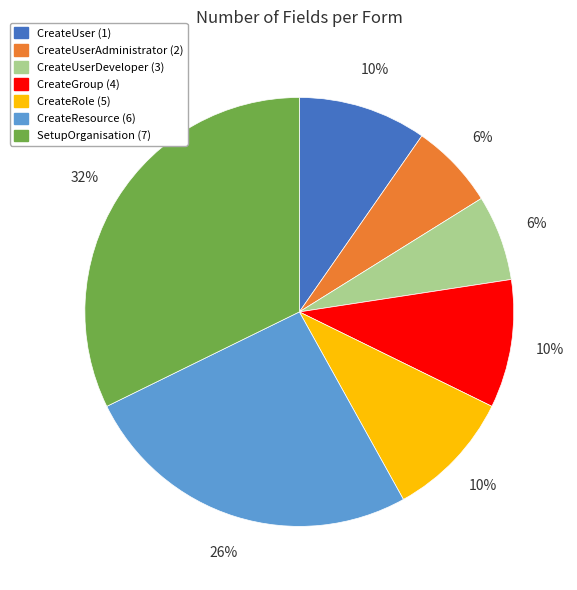

Is CreateUserAdministrator (2) the majority of the pie?

No